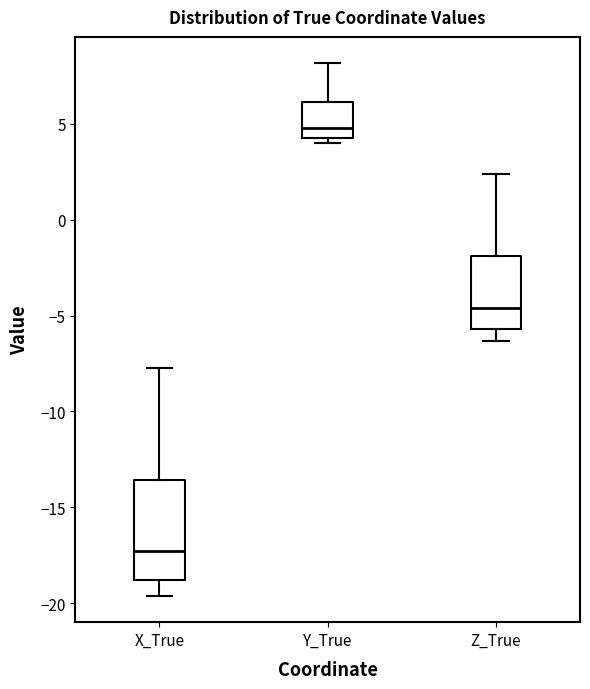

Reading left to right, read every box against the y-axis: the position of its median line, the range the box covers, and the ends of its whiskers. The values are not printed on the chart, so give them approximately, as read against the axis.

X_True: median -17.5, box -19.0 to -13.5, whiskers -19.5 to -7.5
Y_True: median 5.0, box 4.5 to 6.0, whiskers 4.0 to 8.0
Z_True: median -4.5, box -5.5 to -2.0, whiskers -6.5 to 2.5